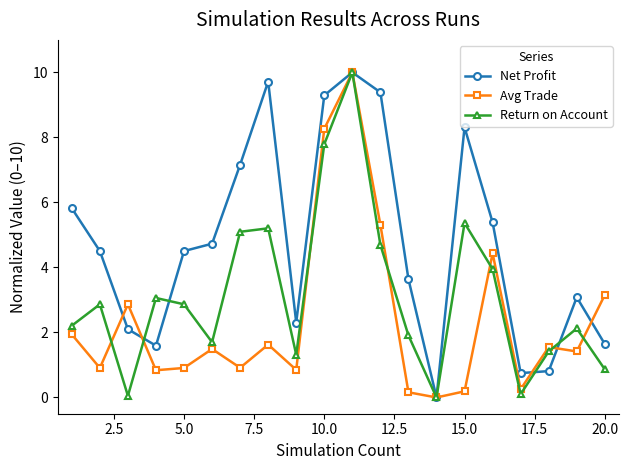

Which series has the largest total across all categories?

Net Profit